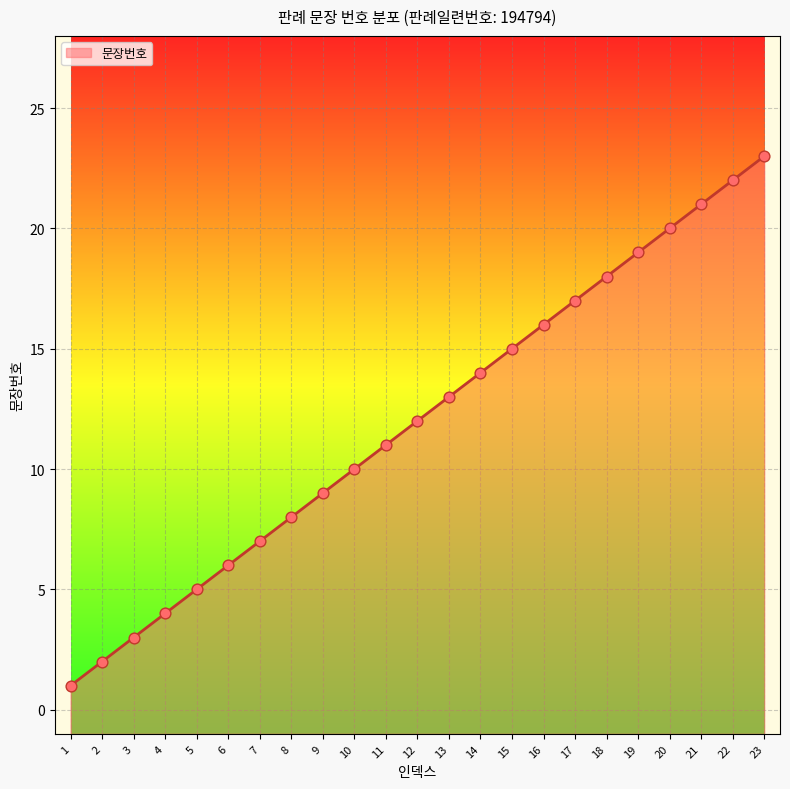

What is the change in value from 14 to 15?

+1